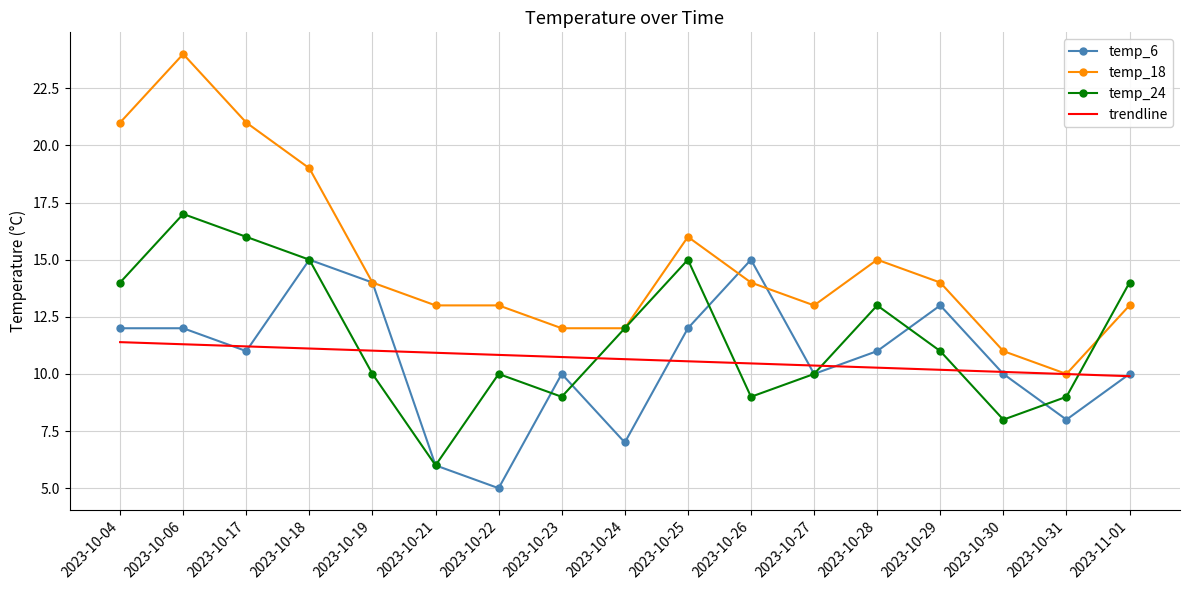

Which series has the widest spread of values?

temp_18